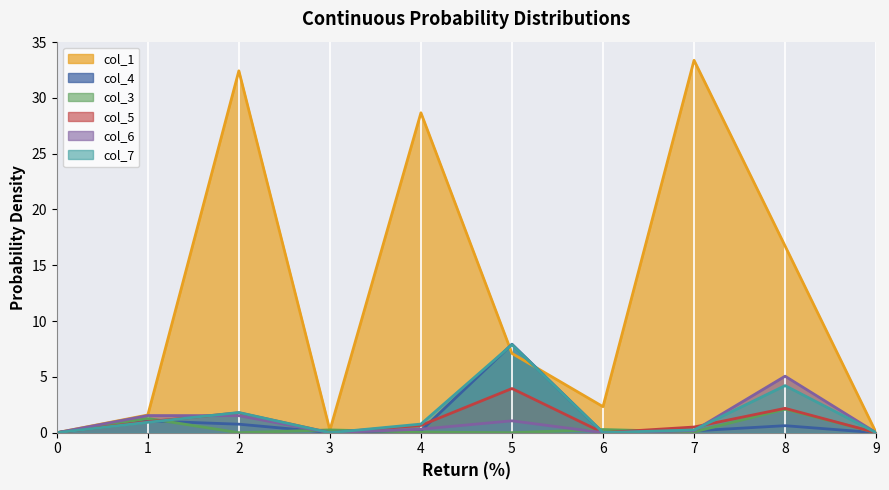

How many distinct data groups are displayed?

6